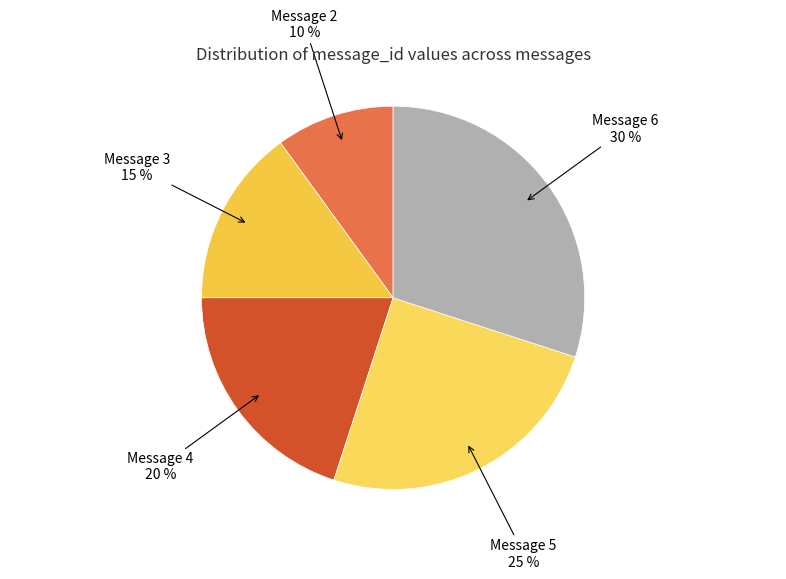

The Message 3 slice represents 15% of the pie. True or false?

True